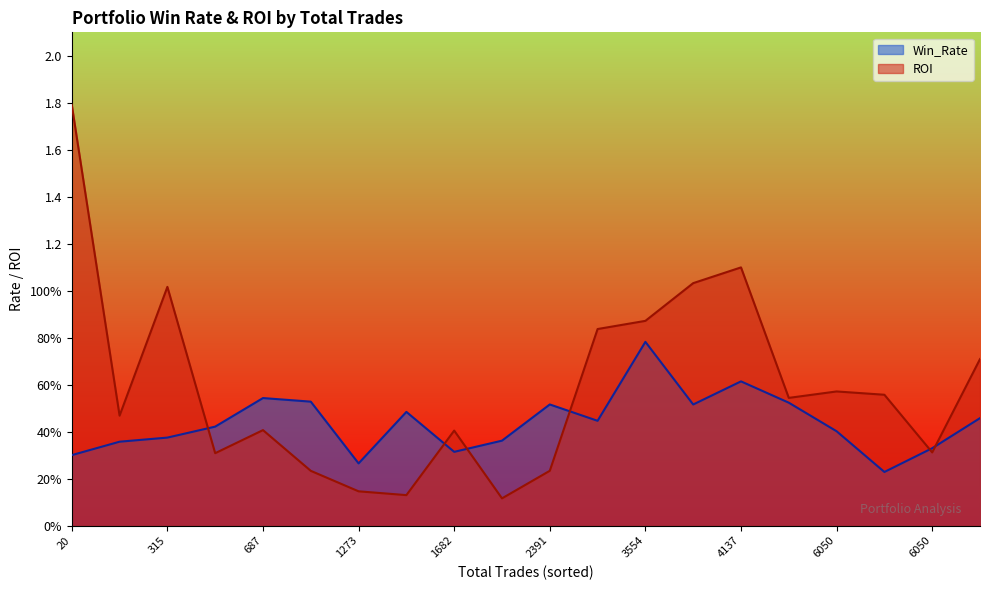

List the labels in order of ROI value, smallest first.

1889, 1595, 1273, 705, 2391, 394, 6050, 1682, 687, 266, 4522, 6050, 6050, 6063, 3069, 3554, 315, 3916, 4137, 20